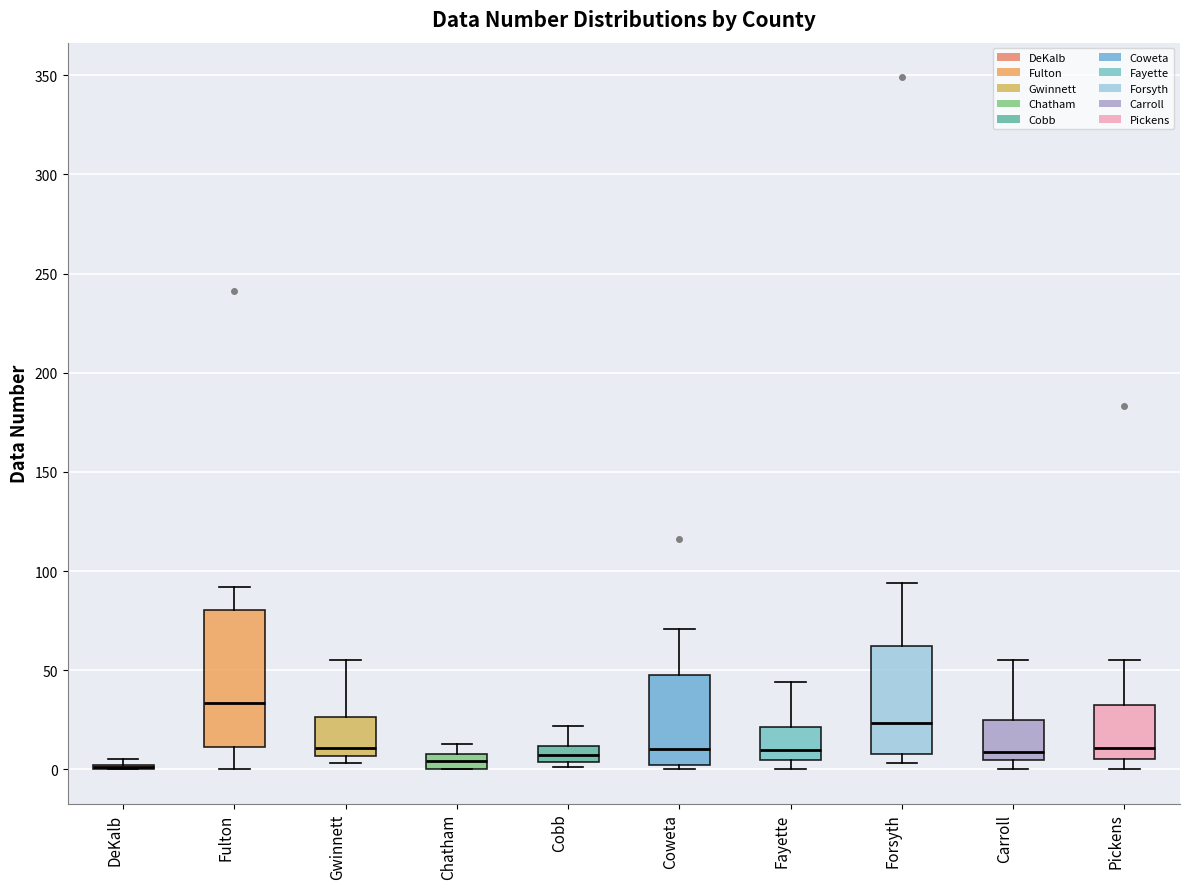

Where is the lower edge of the box for Fulton on the y-axis? The values are not printed on the chart, so give them approximately, as read against the axis.

10